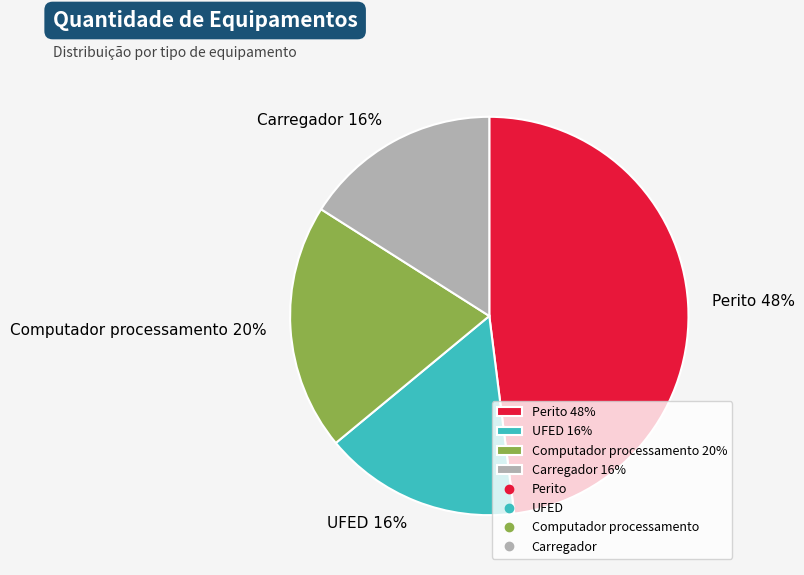

Does any single category account for the majority?

No